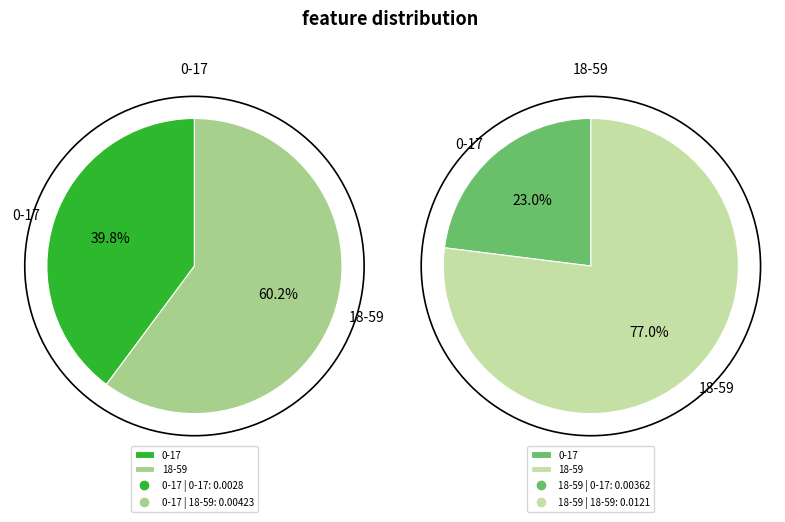

Rank the categories by 18-59 value from highest to lowest.

18-59, 0-17